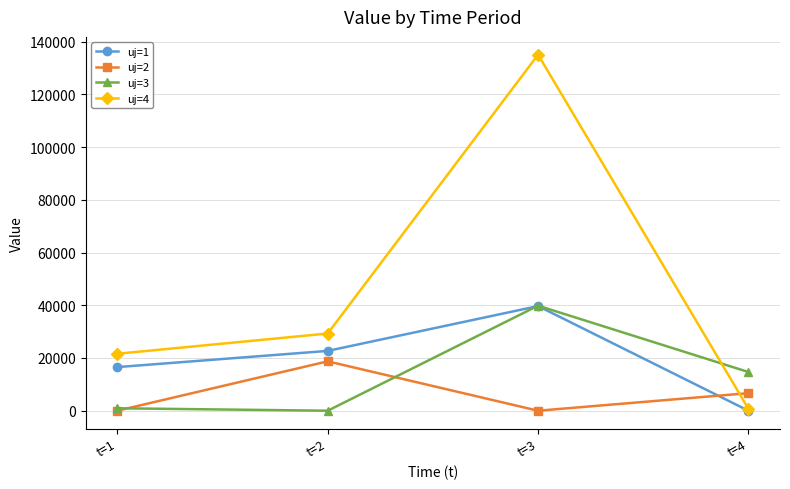

What are all the series names shown in the legend?

uj=1, uj=2, uj=3, uj=4